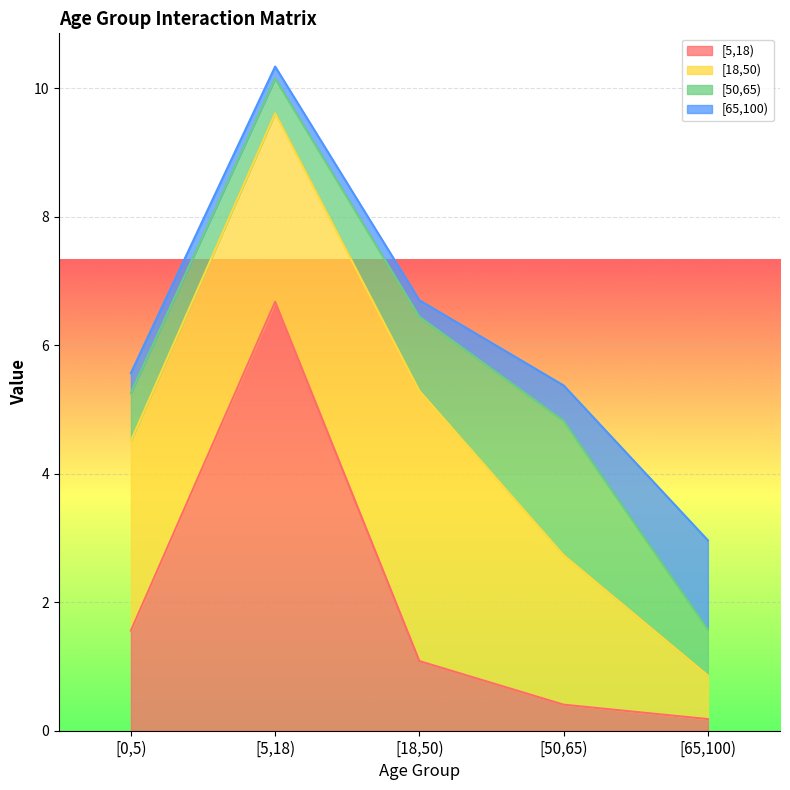

What is the value of the [50,65) point at the 1st from the left?

0.7